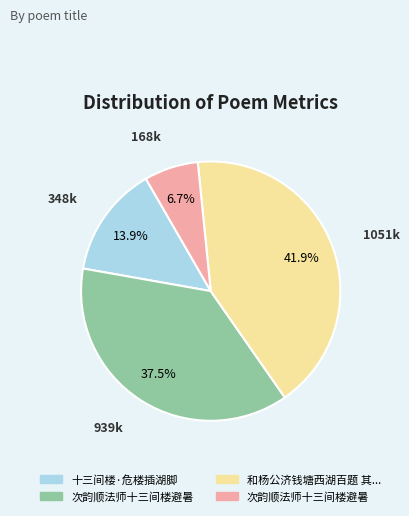

How many segments does this pie chart have?

4